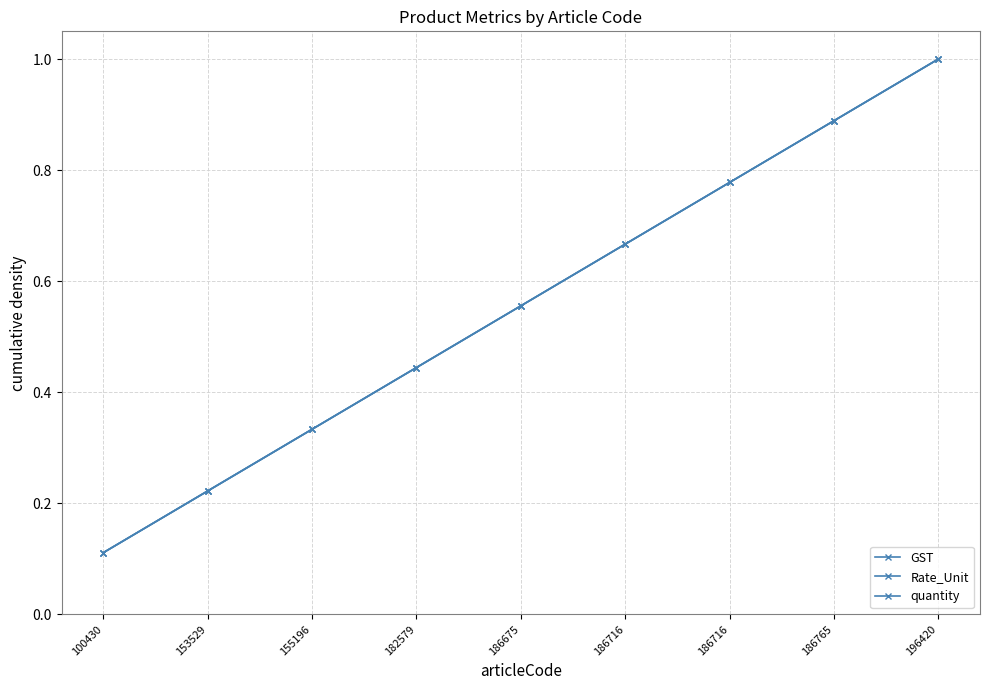

Reading left to right, extract all data points from this chart.

GST: 100430=0.1	153529=0.2	155196=0.3	182579=0.4	186675=0.6	186716=0.7	186716=0.8	186765=0.9	196420=1.0
Rate_Unit: 100430=0.1	153529=0.2	155196=0.3	182579=0.4	186675=0.6	186716=0.7	186716=0.8	186765=0.9	196420=1.0
quantity: 100430=0.1	153529=0.2	155196=0.3	182579=0.4	186675=0.6	186716=0.7	186716=0.8	186765=0.9	196420=1.0